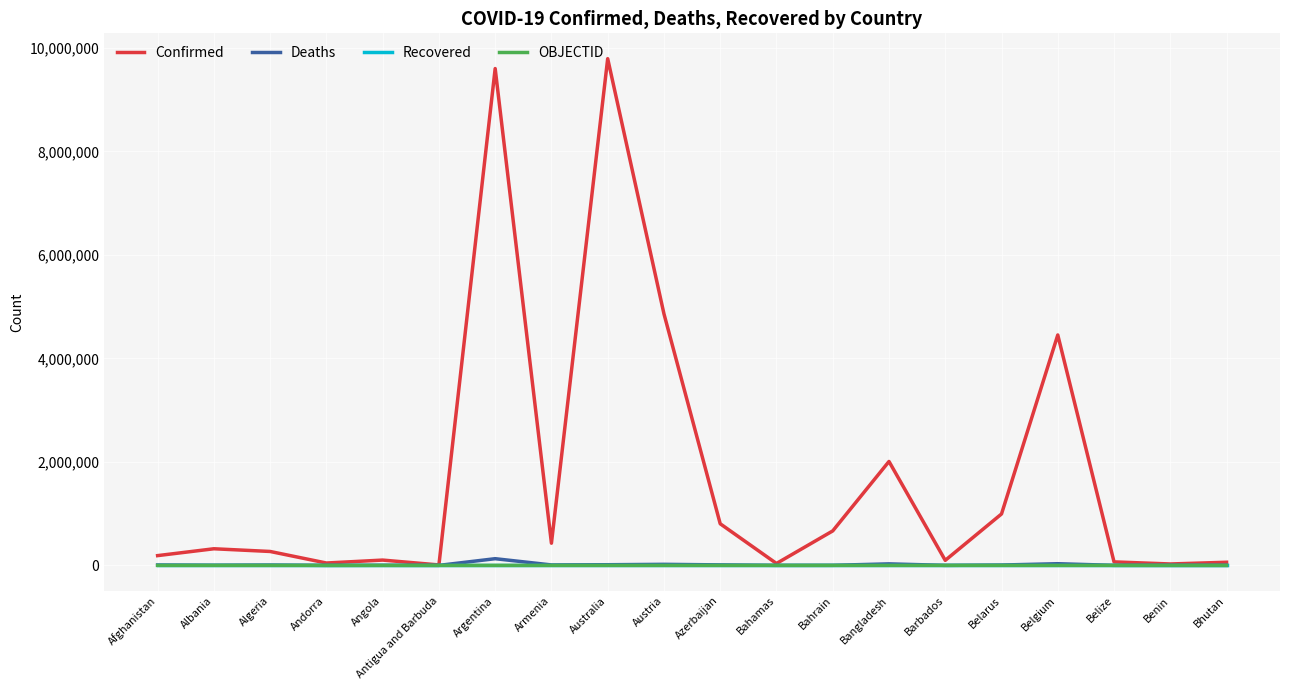

What is the difference between the Confirmed values at Andorra and Bahamas?

8994